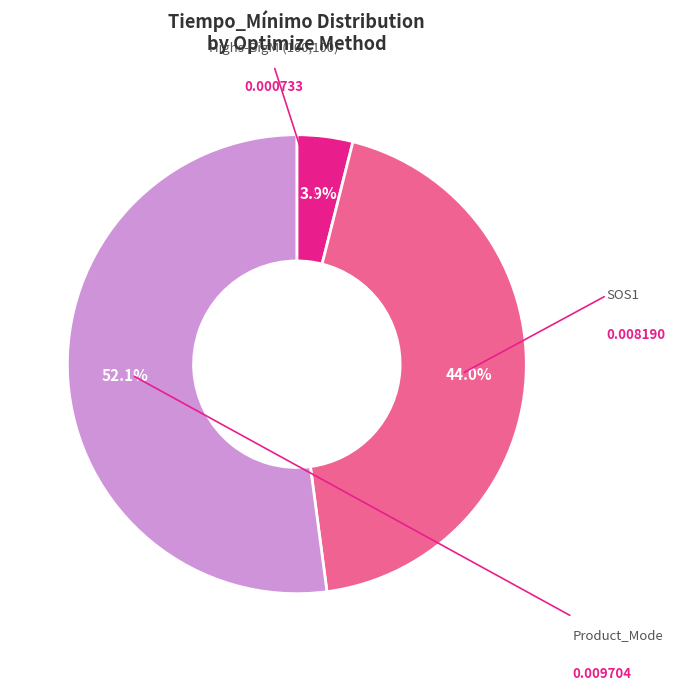

To the nearest percent, what is the difference between the largest and smallest slice percentages?

48%